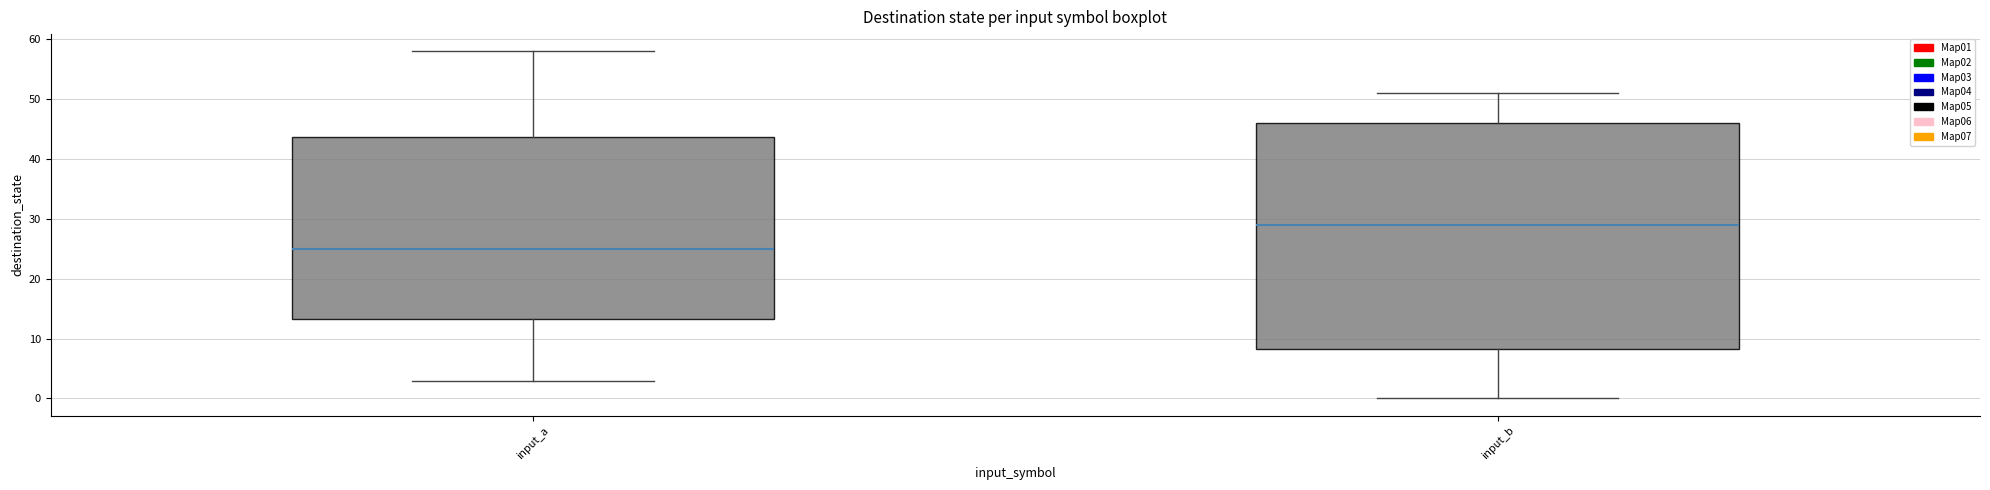

Reading left to right, transcribe this box plot: for each box, give where its median line is, the range the box spans, and where its two whiskers end, as read against the y-axis. The values are not printed on the chart, so give them approximately, as read against the axis.

input_a: median 25, box 13 to 44, whiskers 3 to 58
input_b: median 29, box 8 to 46, whiskers 0 to 51